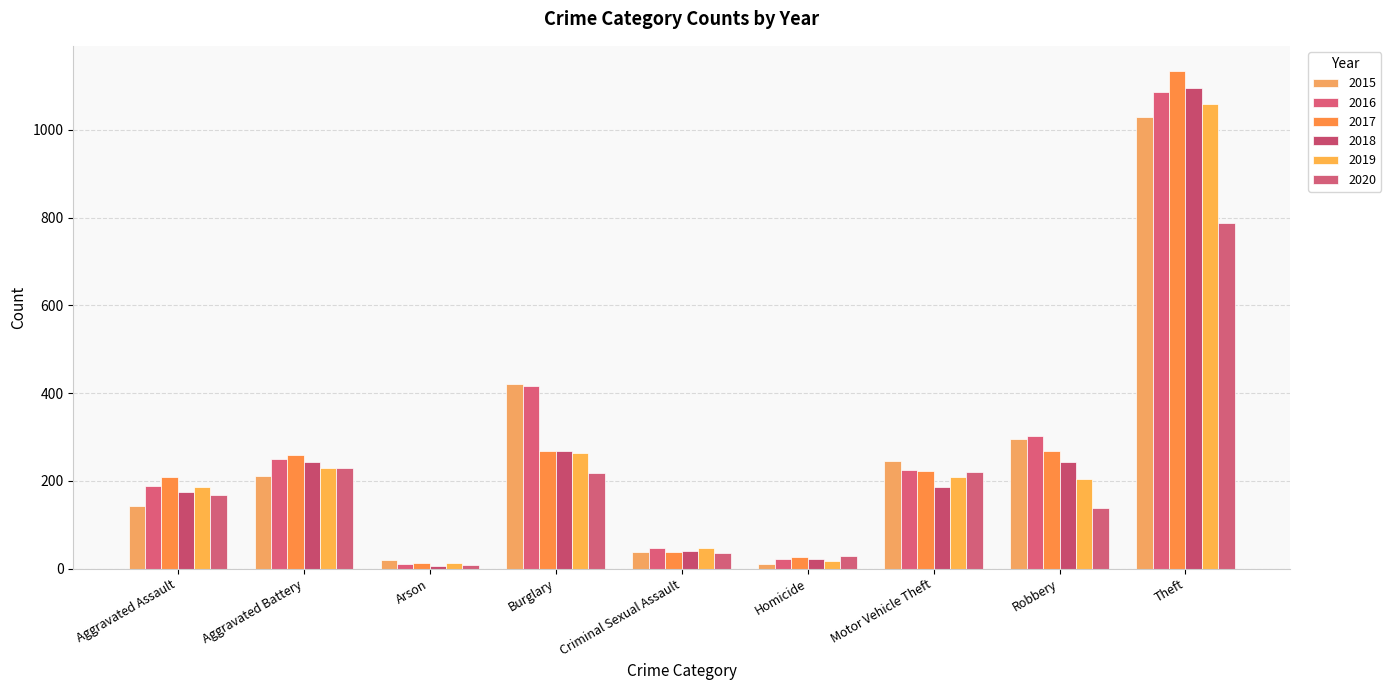

Does the chart contain any negative values?

No